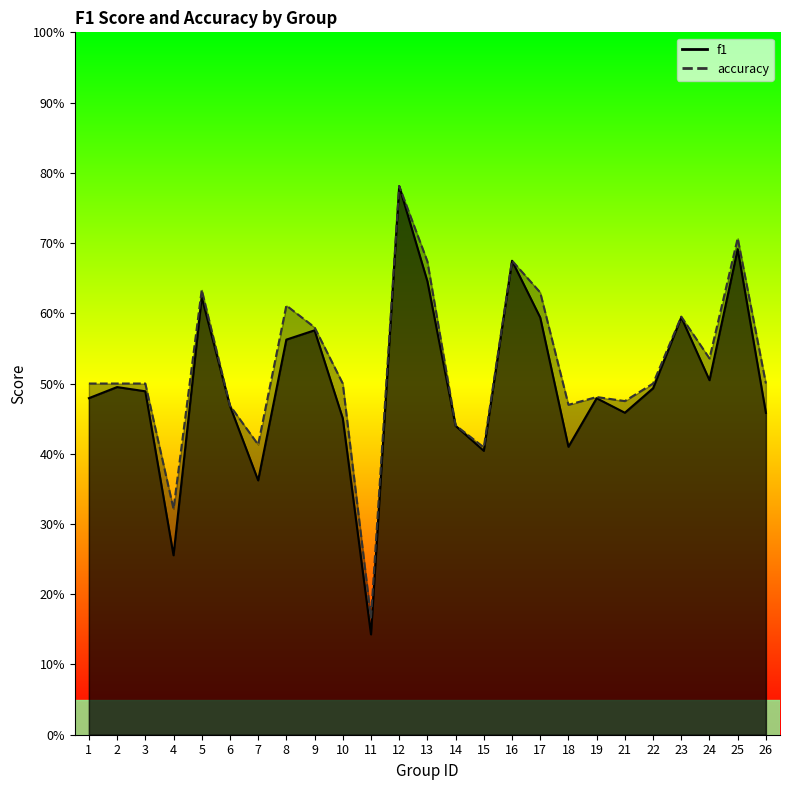

What is the average value of the f1 series?

0.5